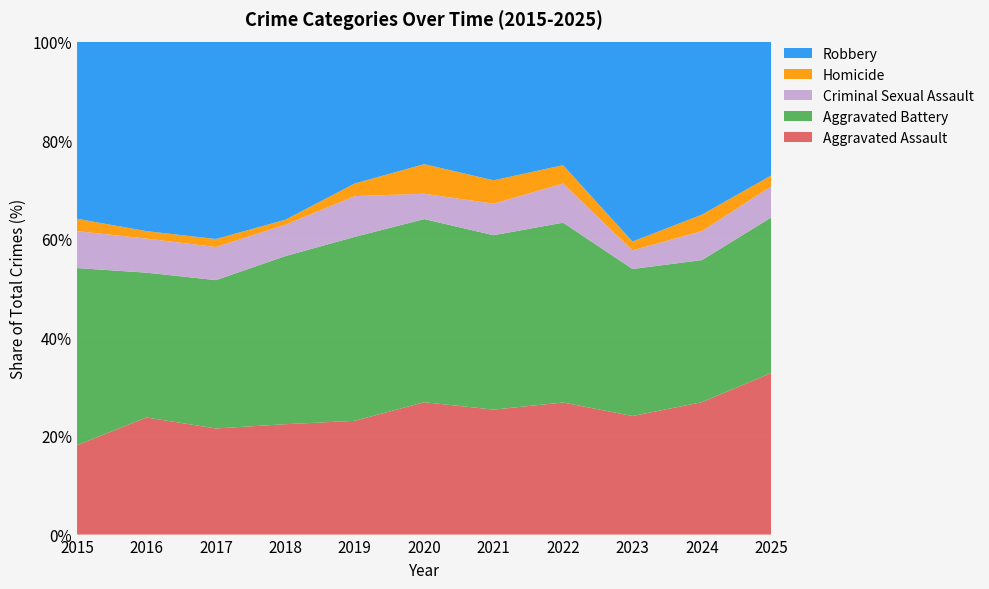

Reading left to right, list all the values displayed in this chart.

Aggravated Assault: 58	110	93	88	81	94	91	108	121	137	104
Aggravated Battery: 115	136	130	134	131	130	127	147	150	147	100
Criminal Sexual Assault: 24	32	29	25	29	18	23	32	19	30	20
Homicide: 8	7	7	4	9	21	17	15	9	17	7
Robbery: 115	178	173	142	101	87	101	101	204	179	86